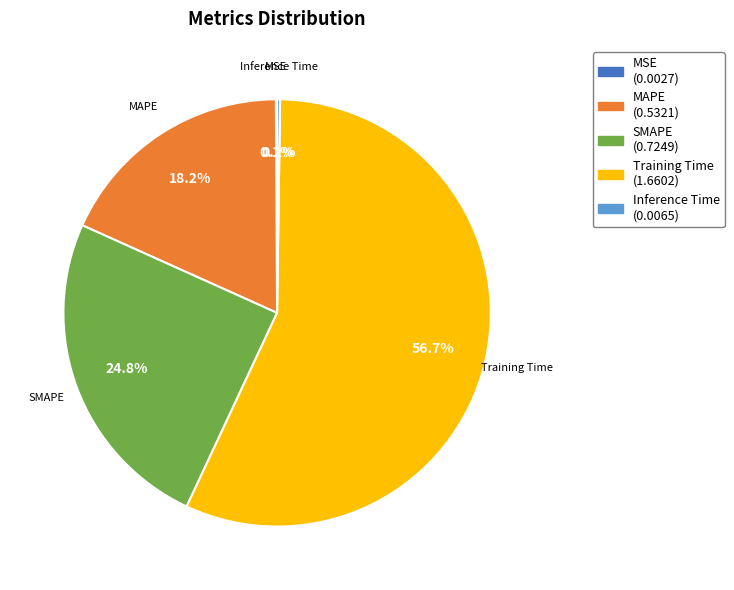

Which category has the biggest portion of the pie?

Training Time